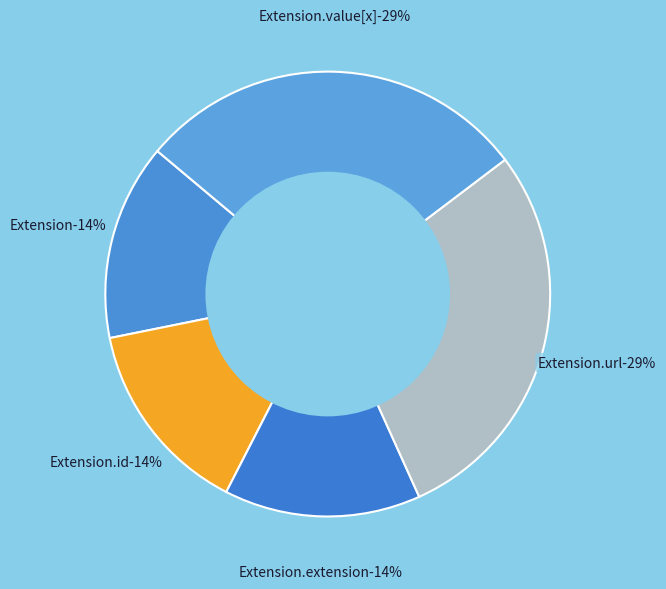

Does Extension.value[x] represent more than half of the total?

No